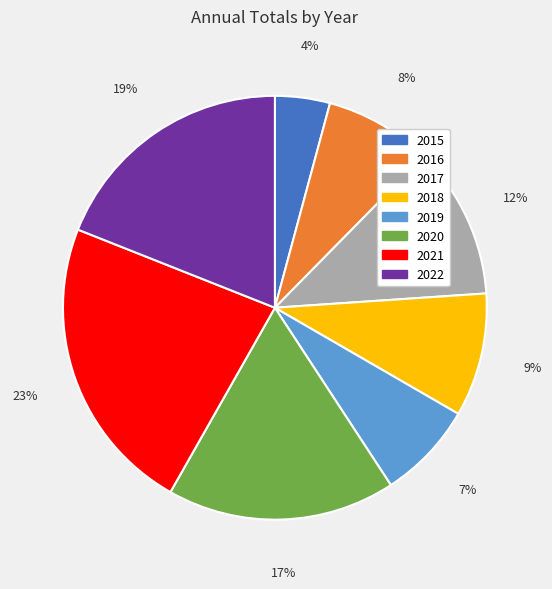

To the nearest percent, what is the difference between the 2018 and 2015 slice percentages?

5%